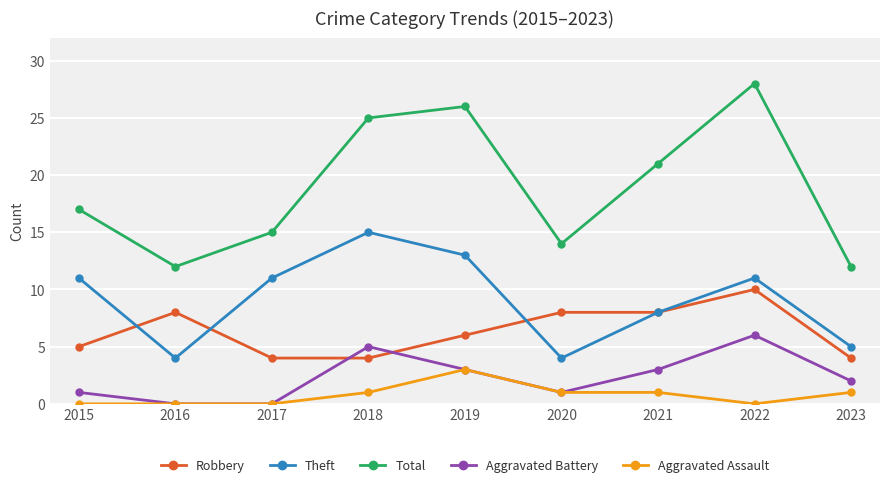

What is the value of the Aggravated Assault point at the 9th from the left?

1